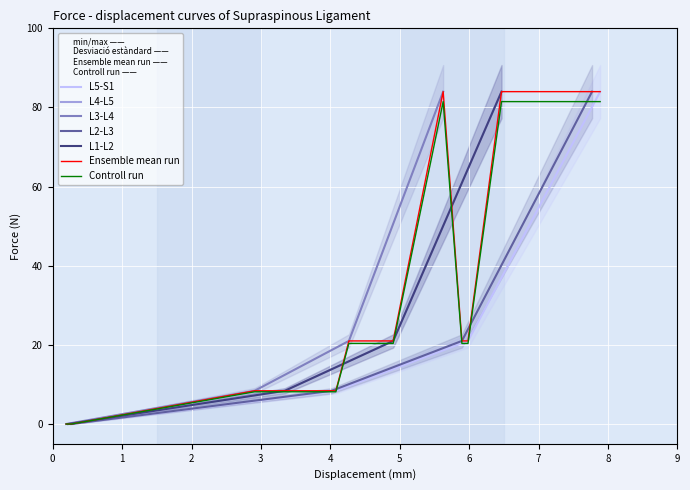

True or false: L3-L4 has more than 2 points higher than both neighbors.

False